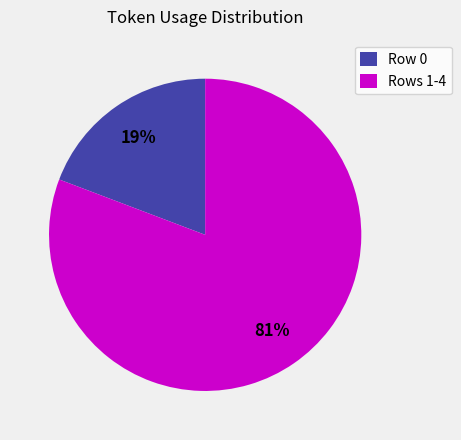

To the nearest percent, what portion does Row 0 represent?

19%